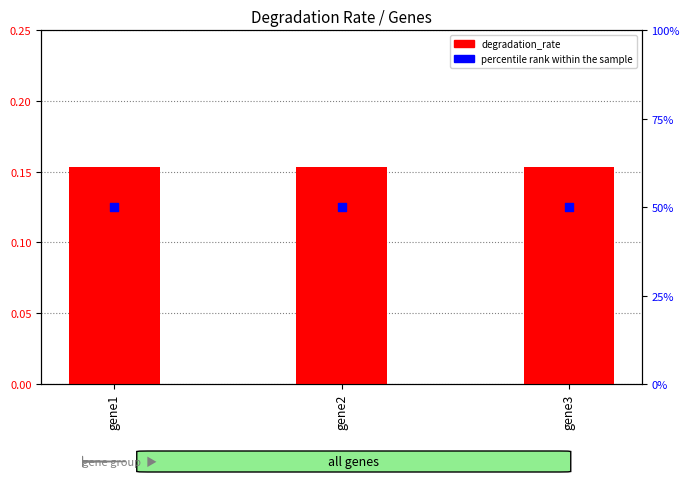

At how many categories does at least one series exceed 12?

3